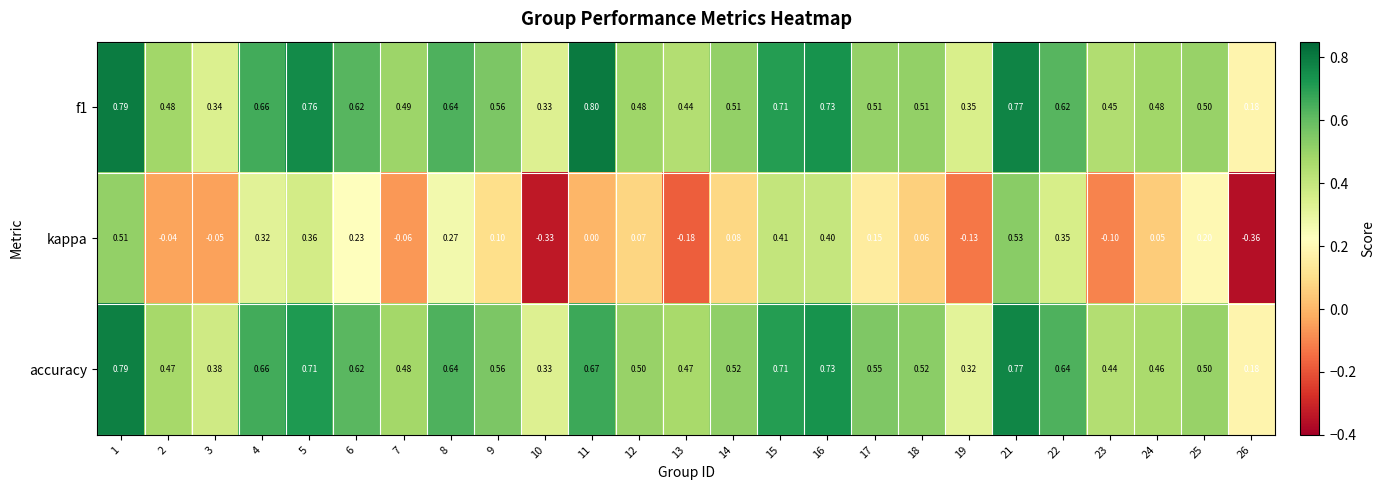

Between 5 and 26, which series saw the biggest shift?

kappa